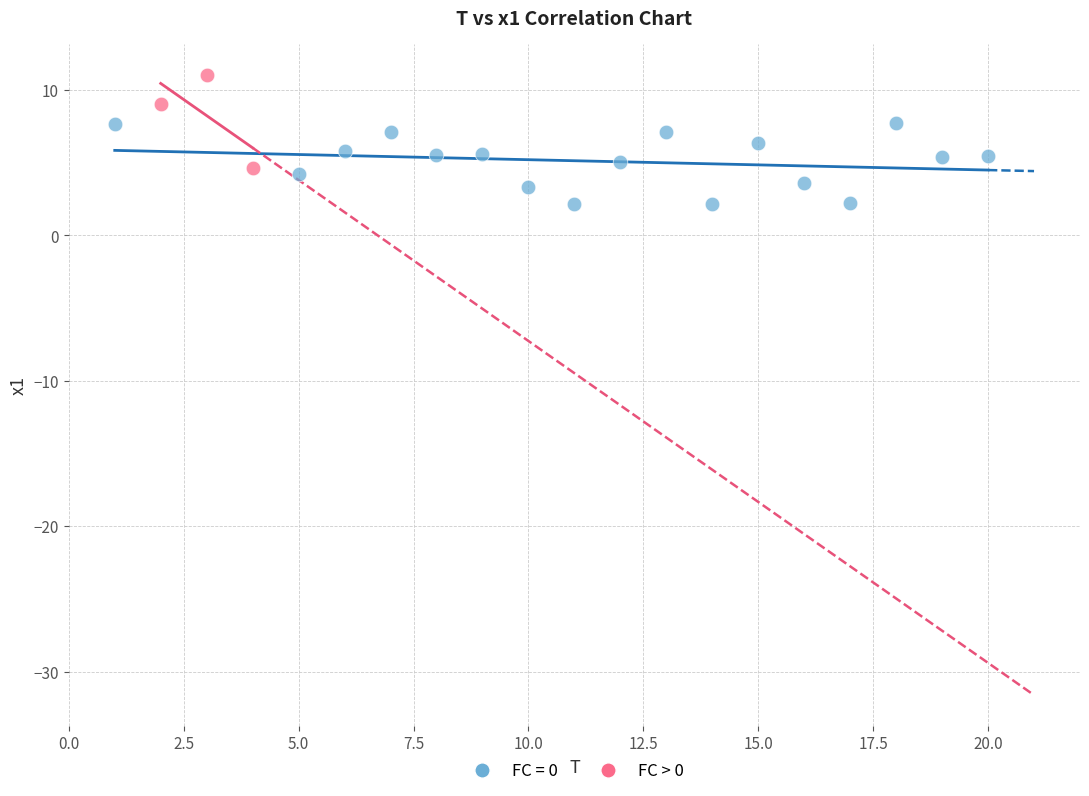

Which series contains the highest Y value?

FC > 0